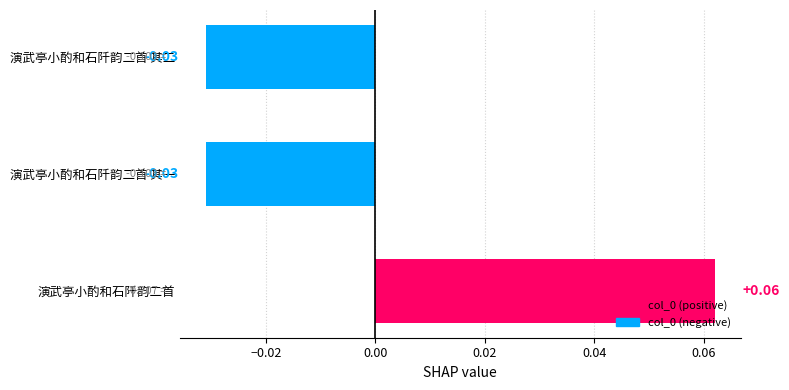

How many categories are shown in the chart?

3